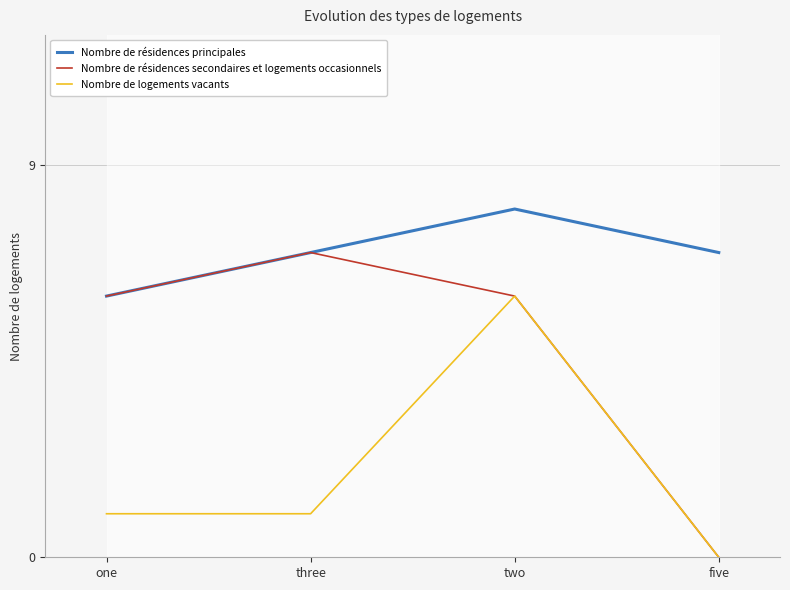

Reading left to right, what are all the values shown in this chart?

Nombre de résidences principales: one=6	three=7	two=8	five=7
Nombre de résidences secondaires et logements occasionnels: one=6	three=7	two=6	five=0
Nombre de logements vacants: one=1	three=1	two=6	five=0